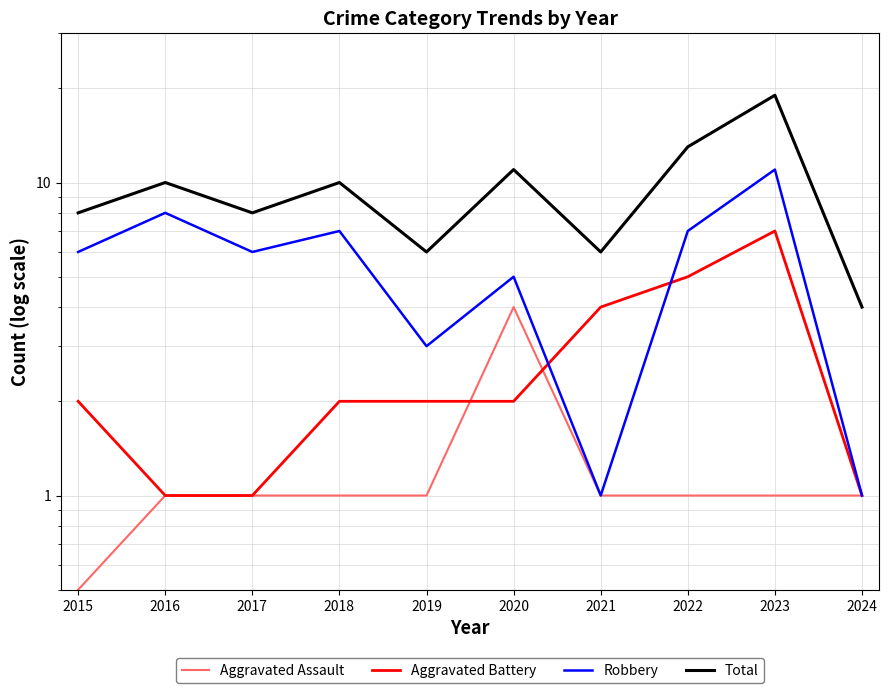

Rank the series by their average value, from highest to lowest.

Total, Robbery, Aggravated Battery, Aggravated Assault